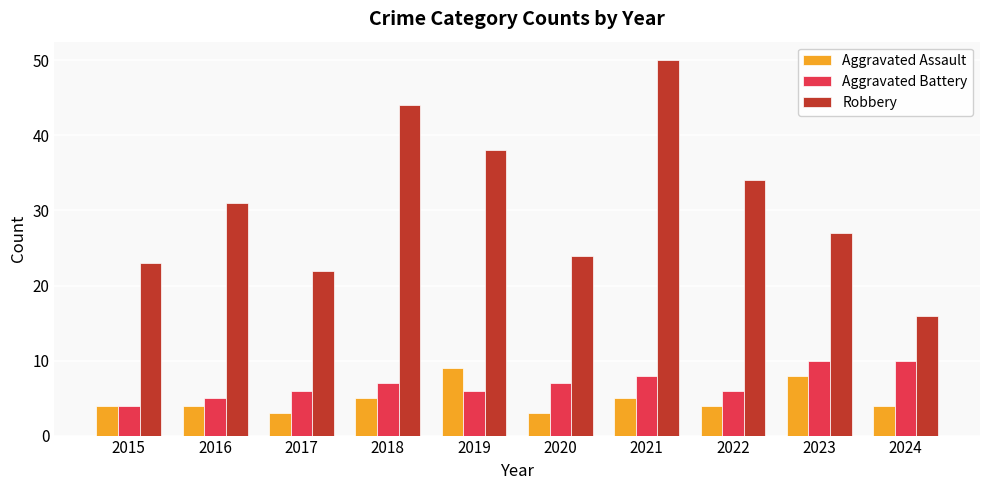

What is the difference between the maximum and second lowest values in the Aggravated Assault series?

6